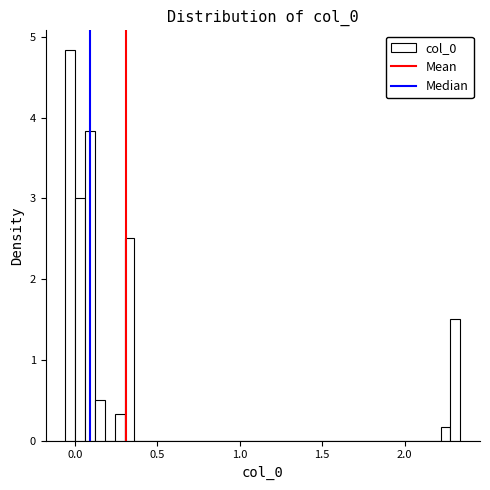

Around what value on the x-axis is the tallest bar? Give the approximate position of its centre, as read against the axis.

-0.05